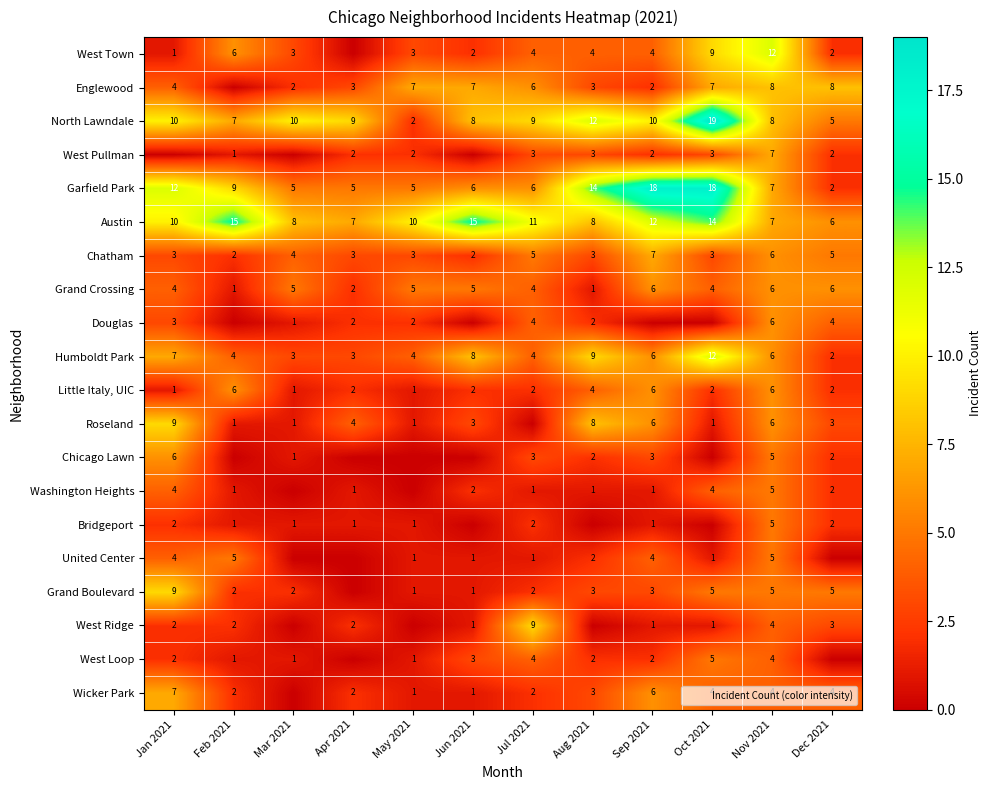

Is it true that Little Italy, UIC equals 4 at Oct 2021?

False